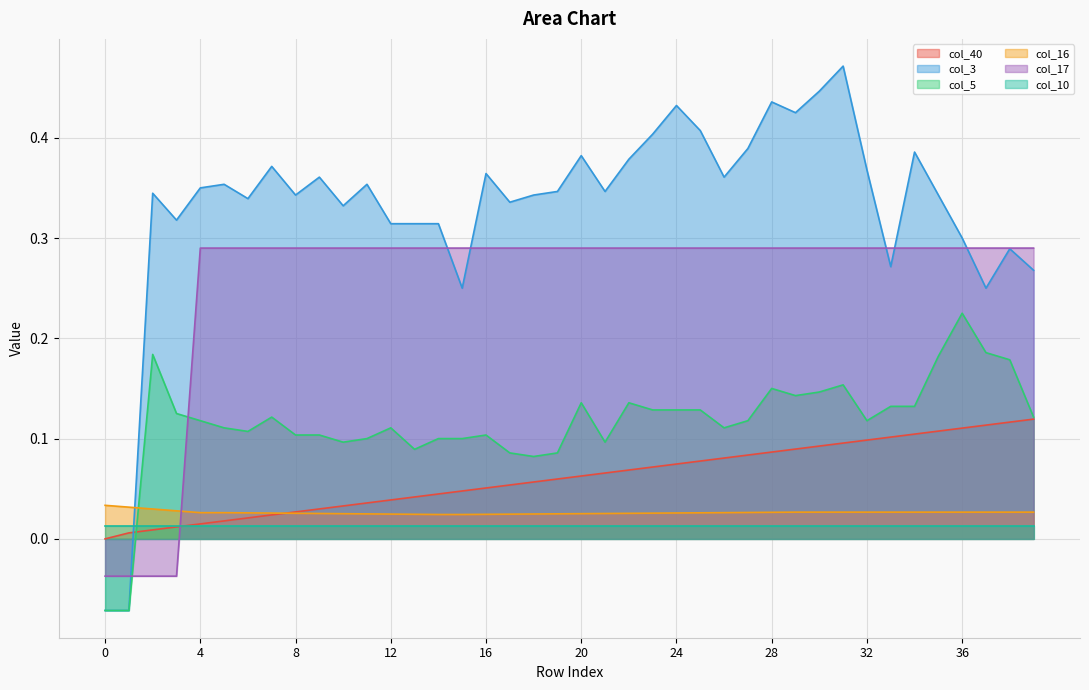

True or false: col_40 and col_16 intersect in this chart.

True